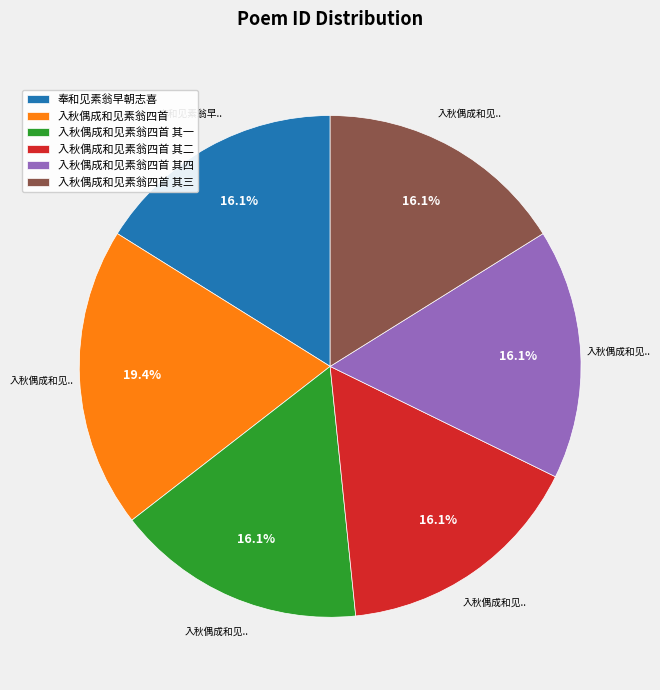

How many segments does this pie chart have?

6